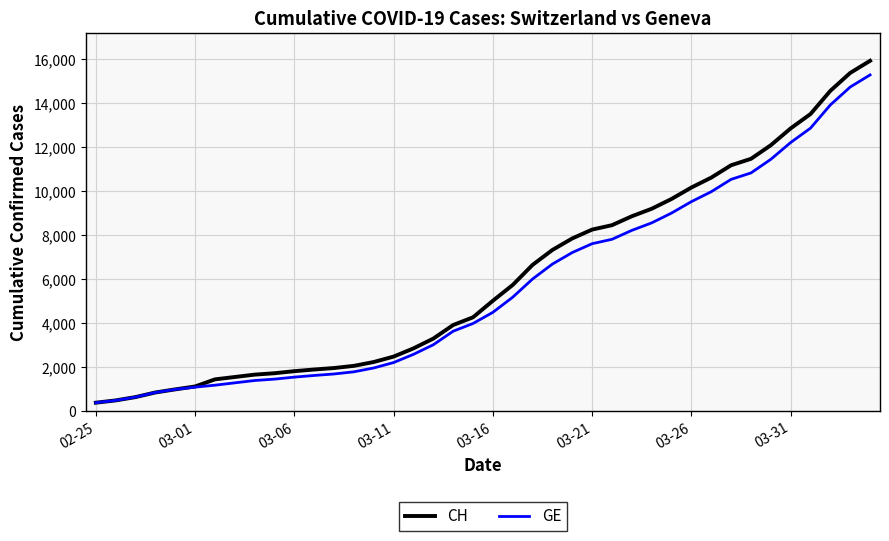

Which series has the largest range (max minus min)?

CH